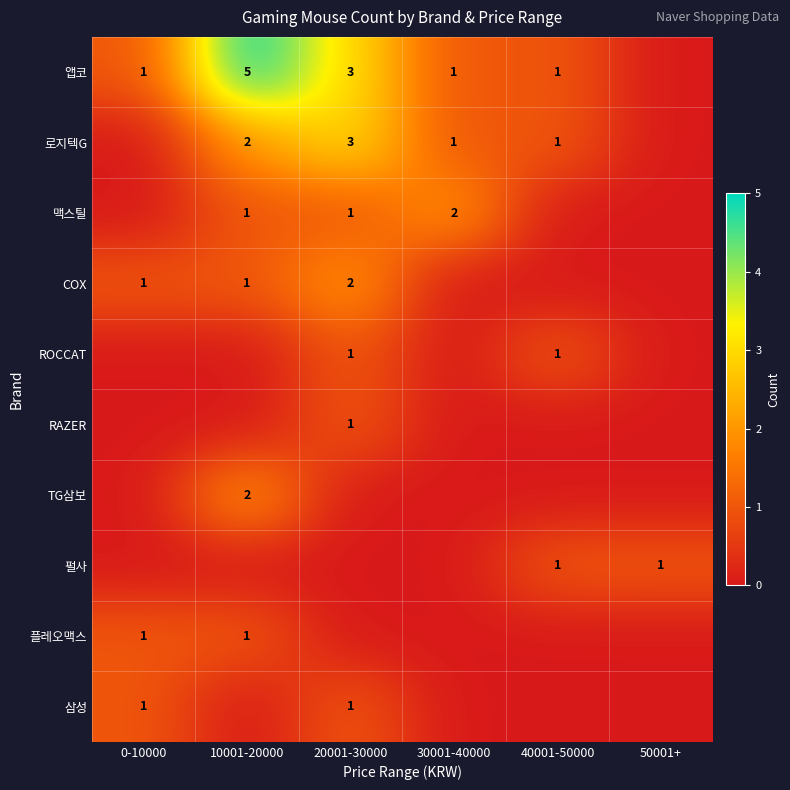

True or false: COX has a value of 0 at 0-10000.

False